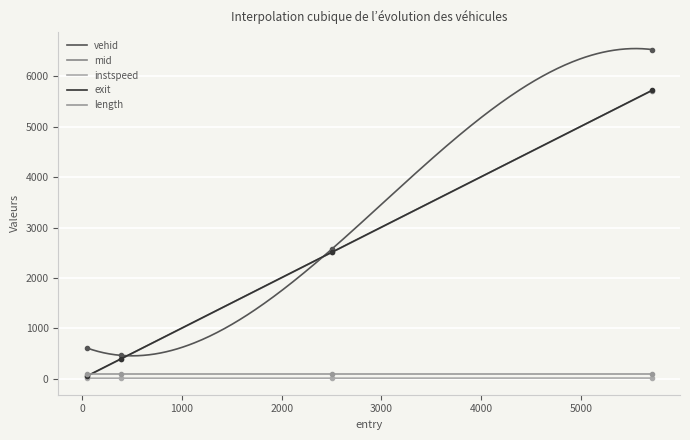

Between 384.0 and 2509.0, which series saw the biggest shift?

exit